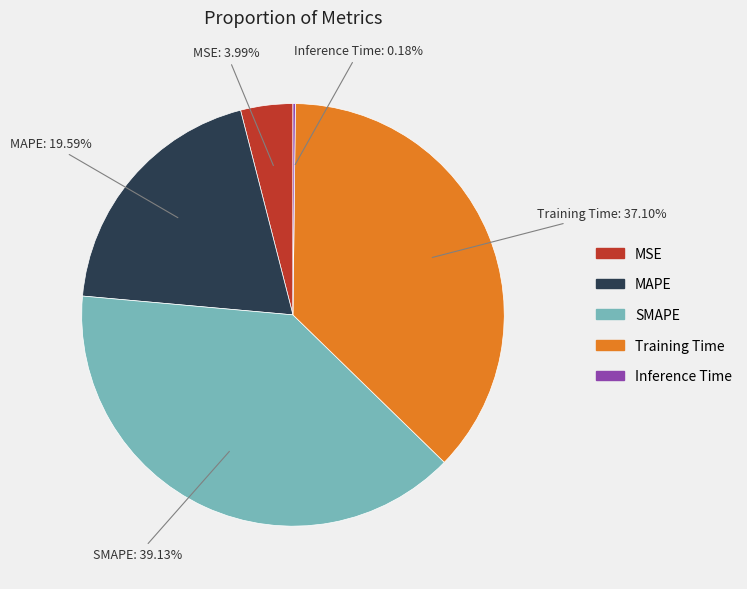

Is there any slice that represents more than half of the pie?

No